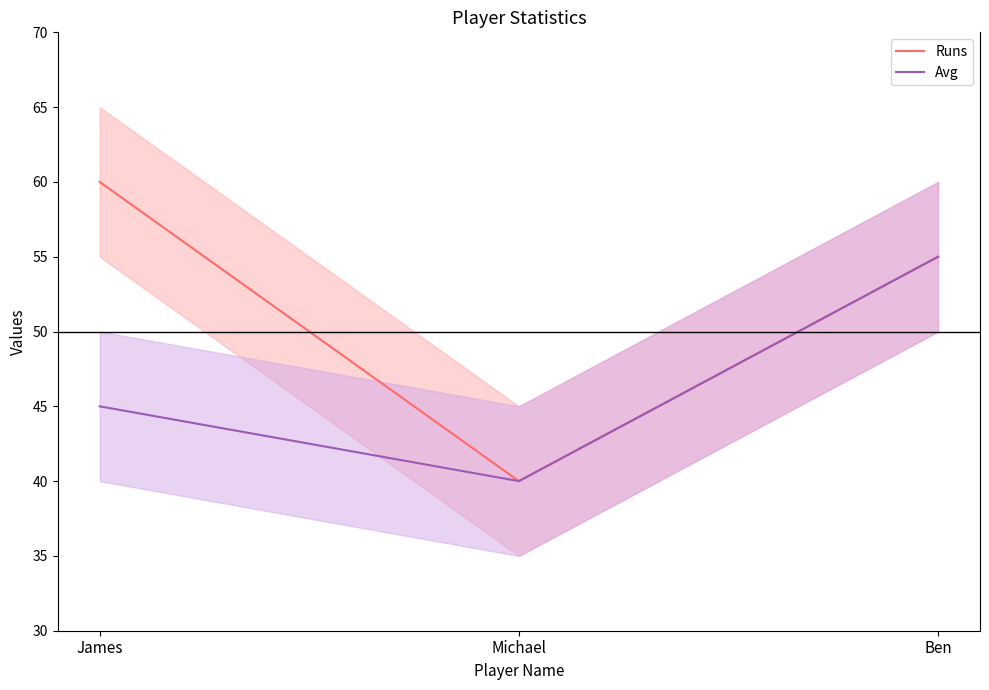

What are all the series names shown in the legend?

Runs, Avg